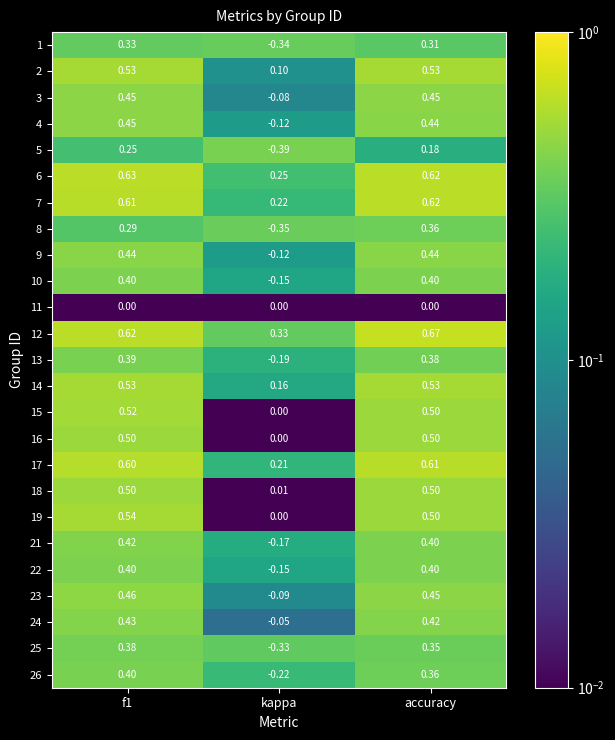

Which category has the highest value across all series?

accuracy